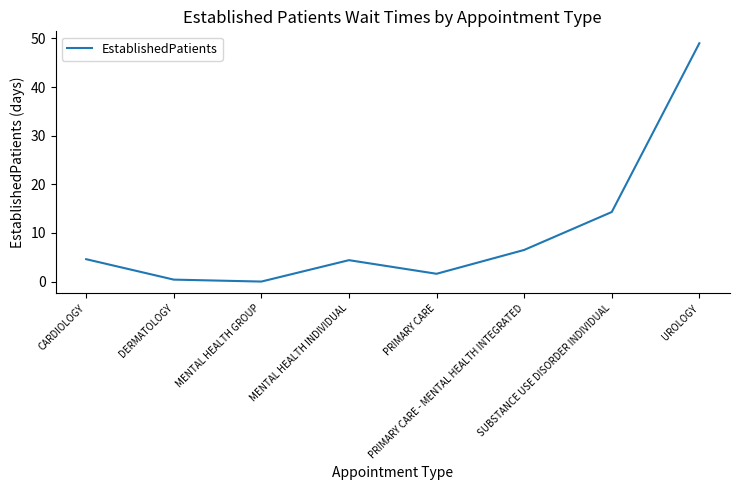

Does the chart have visible grid lines?

No